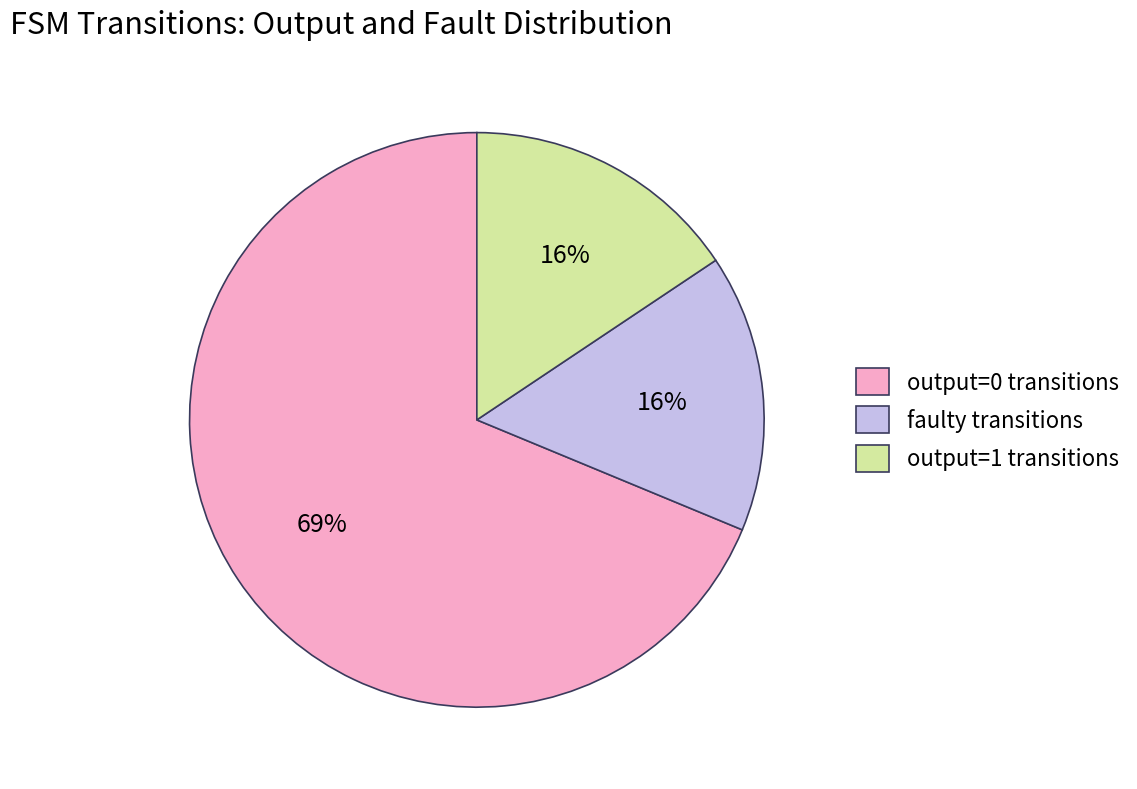

What is the ratio of the value at output=1 transitions to the value at faulty transitions?

1.0